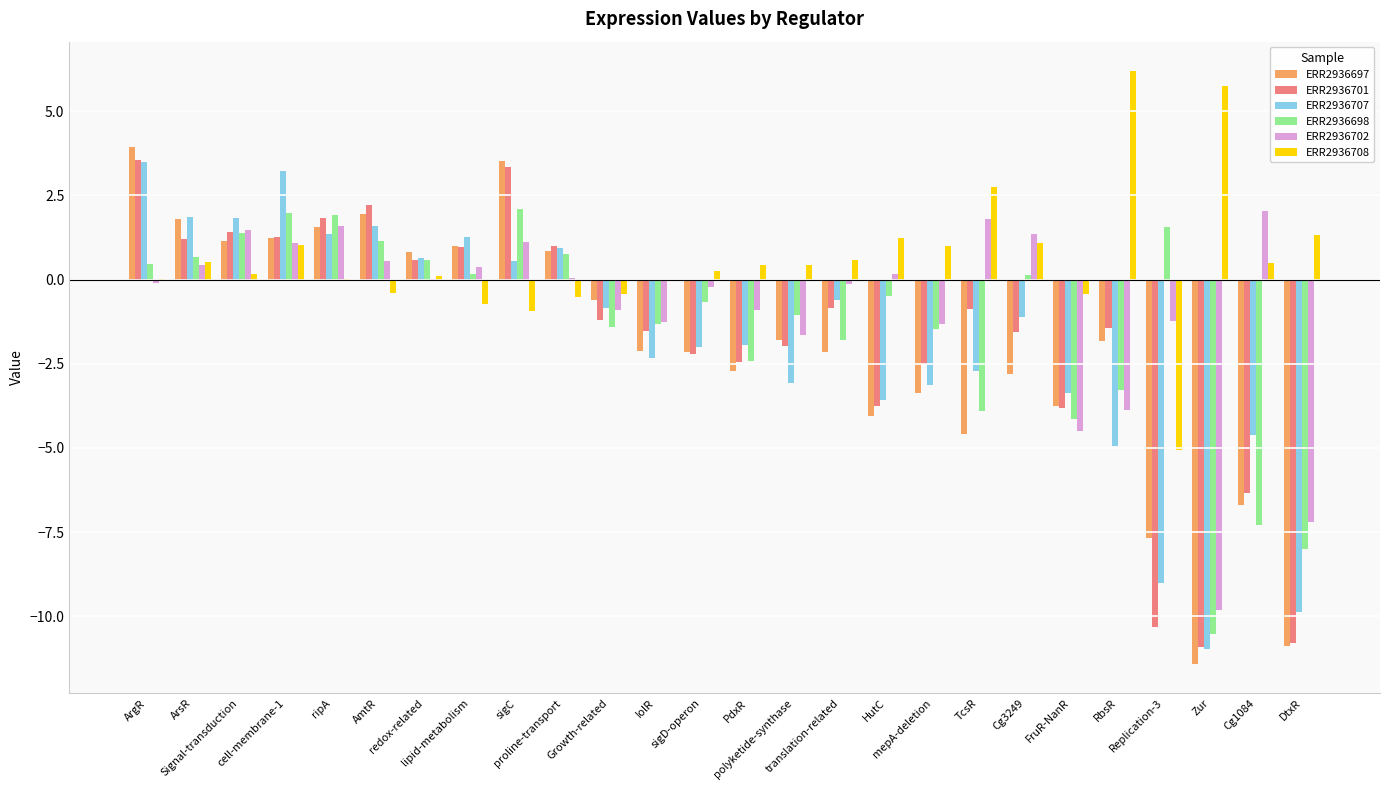

True or false: ERR2936698 has a value of -3.9 at TcsR.

True